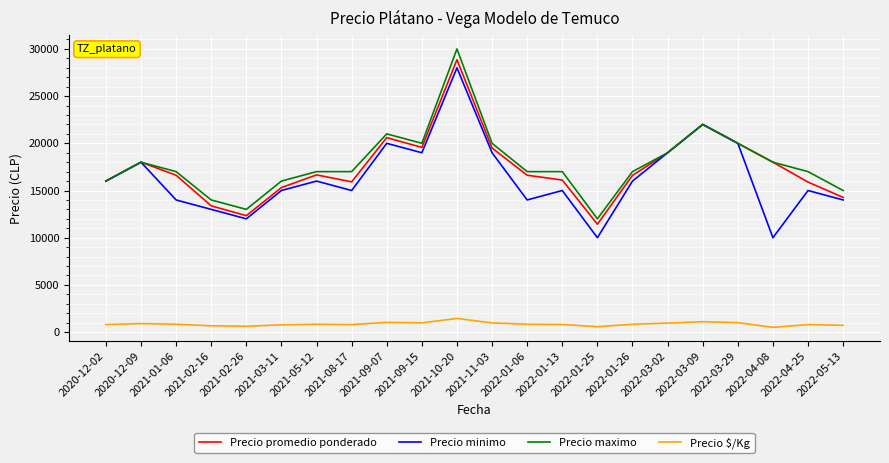

At which label does Precio promedio ponderado reach its peak?

2021-10-20